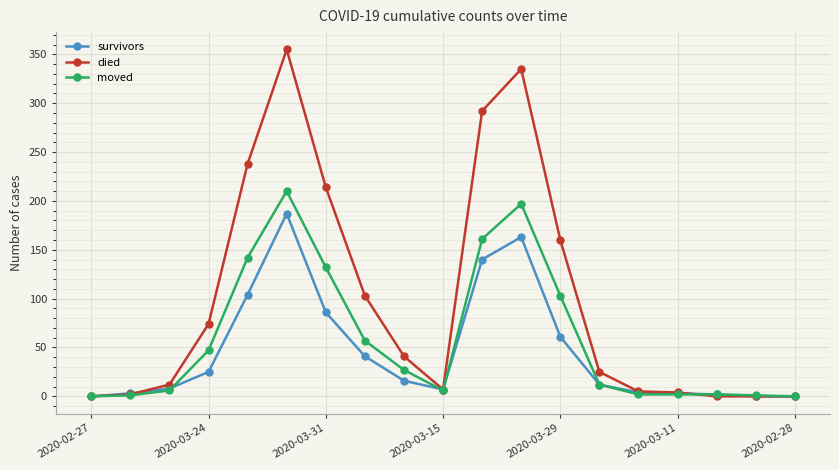

Rank the series by their maximum value, from lowest to highest.

survivors, moved, died